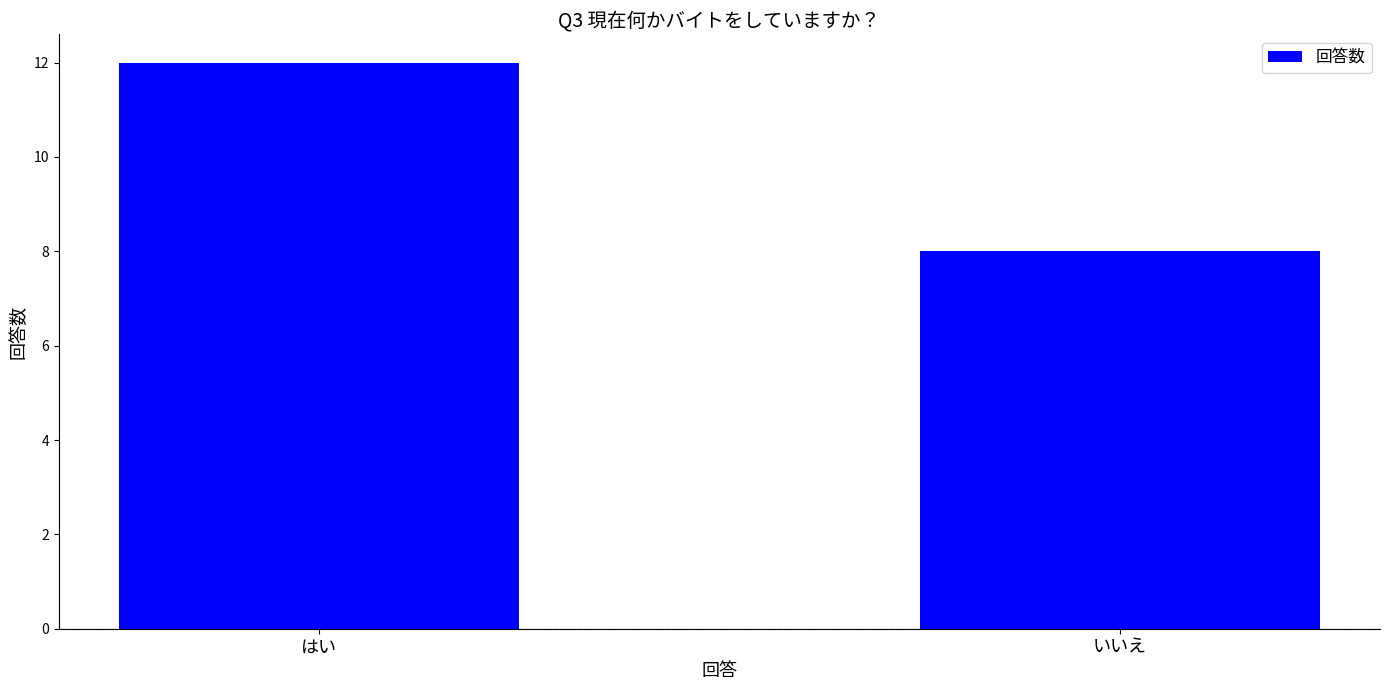

Is it true that the value at いいえ is 8?

True